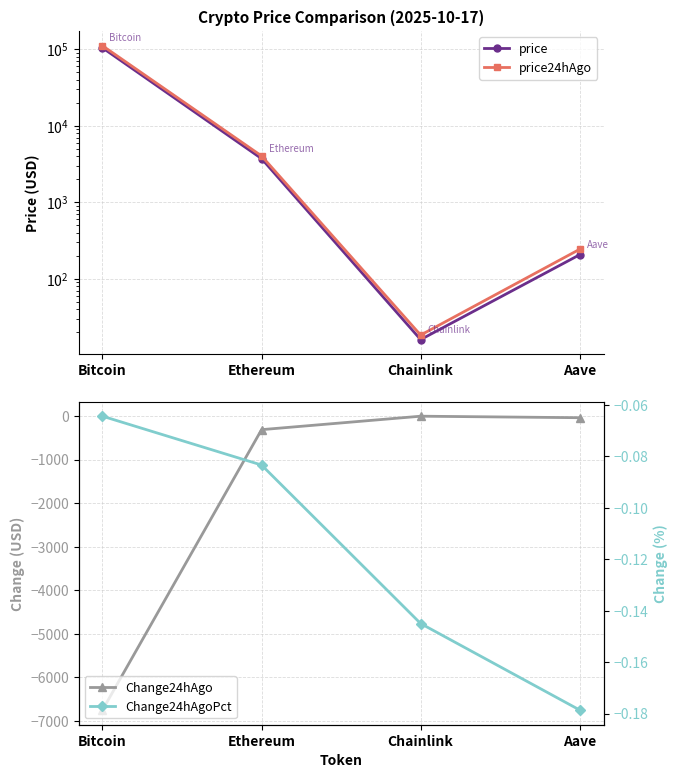

Which has a higher value, Aave or Chainlink?

Aave